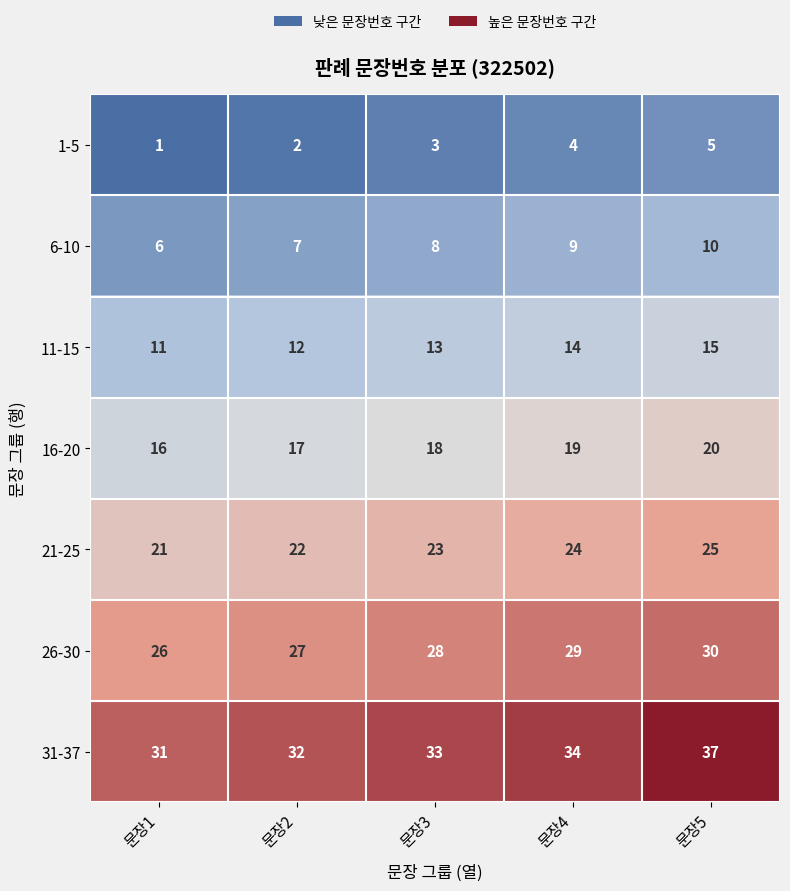

True or false: 26-30 has a value of 28 at 문장3.

True